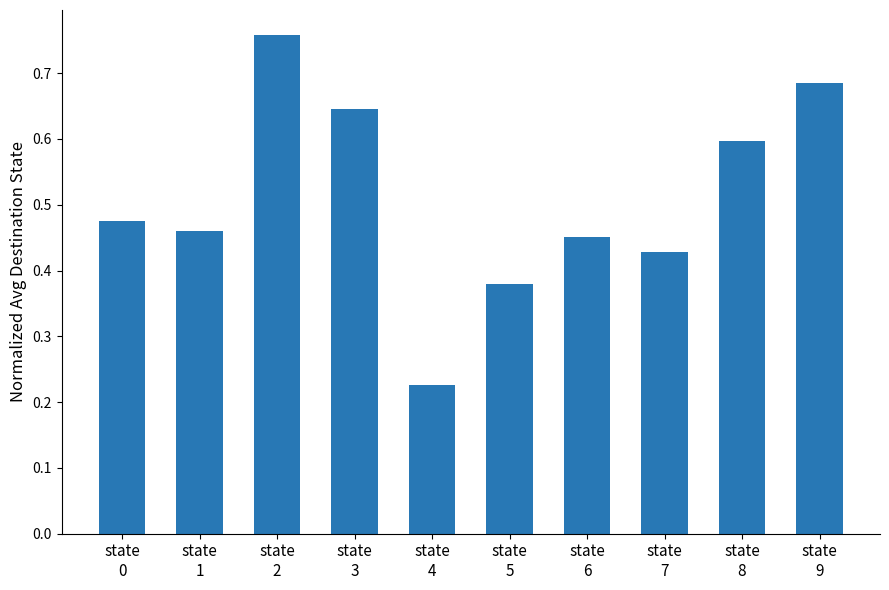

How many values are between 0 and 1?

10